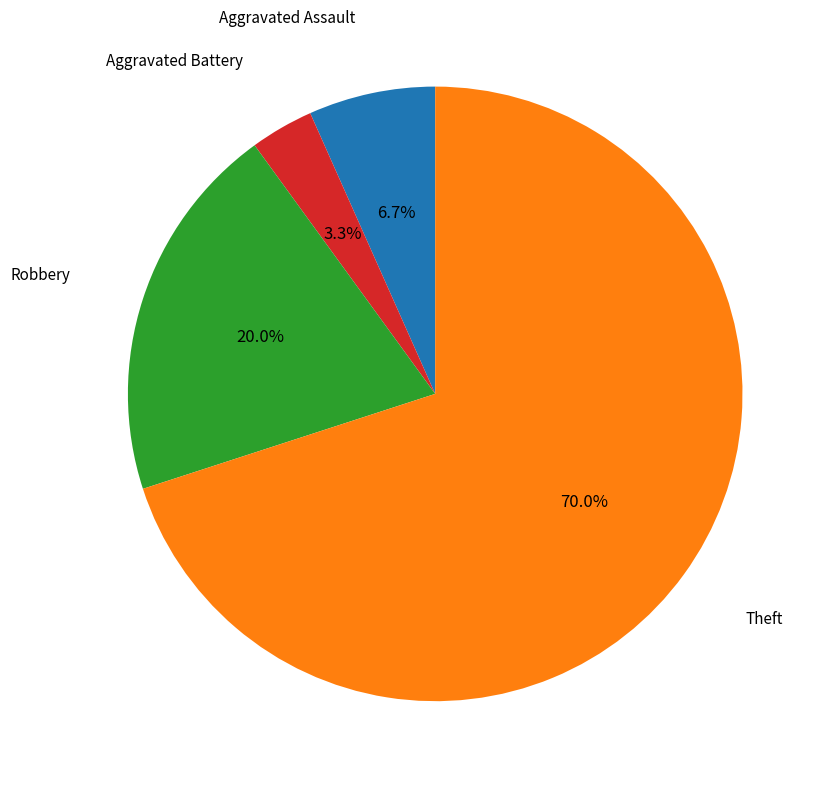

Does any single category account for the majority?

Yes